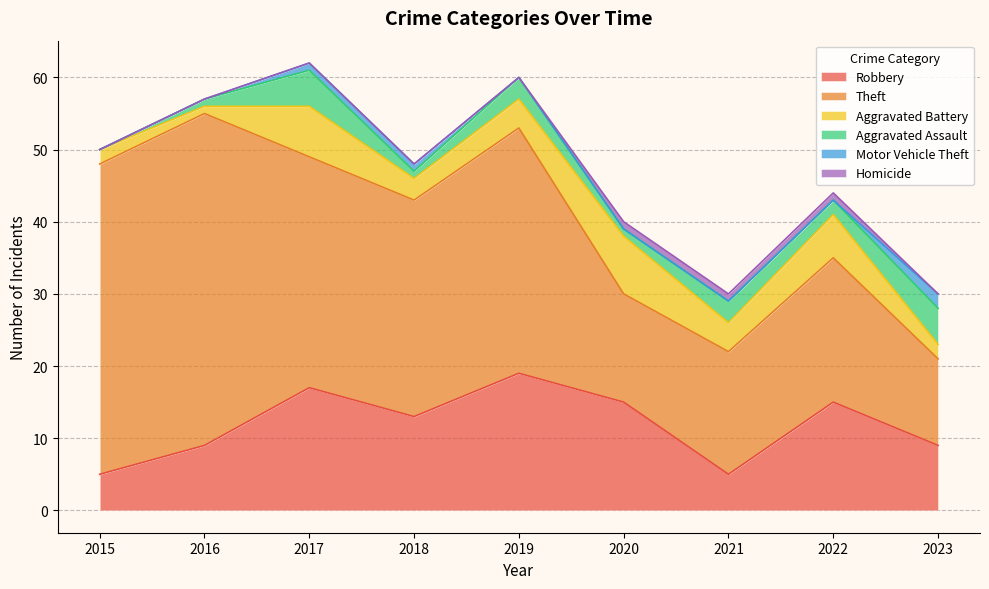

What is the sum of all Robbery values?

107